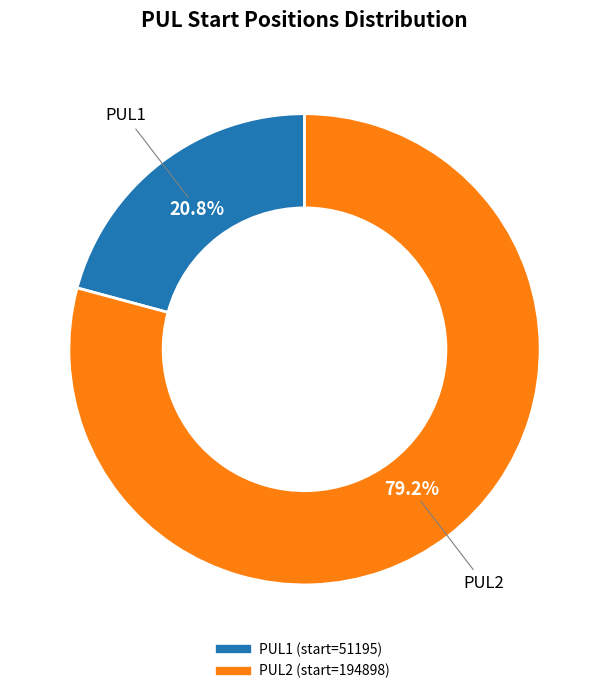

To the nearest percent, what percentage of the pie is PUL2?

79%